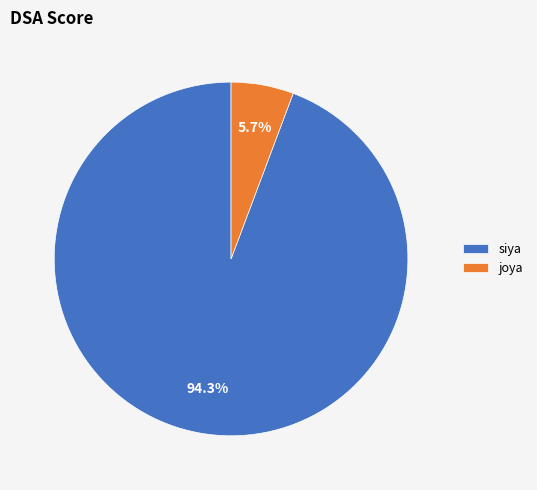

To the nearest percent, what percentage of the pie is siya?

94%